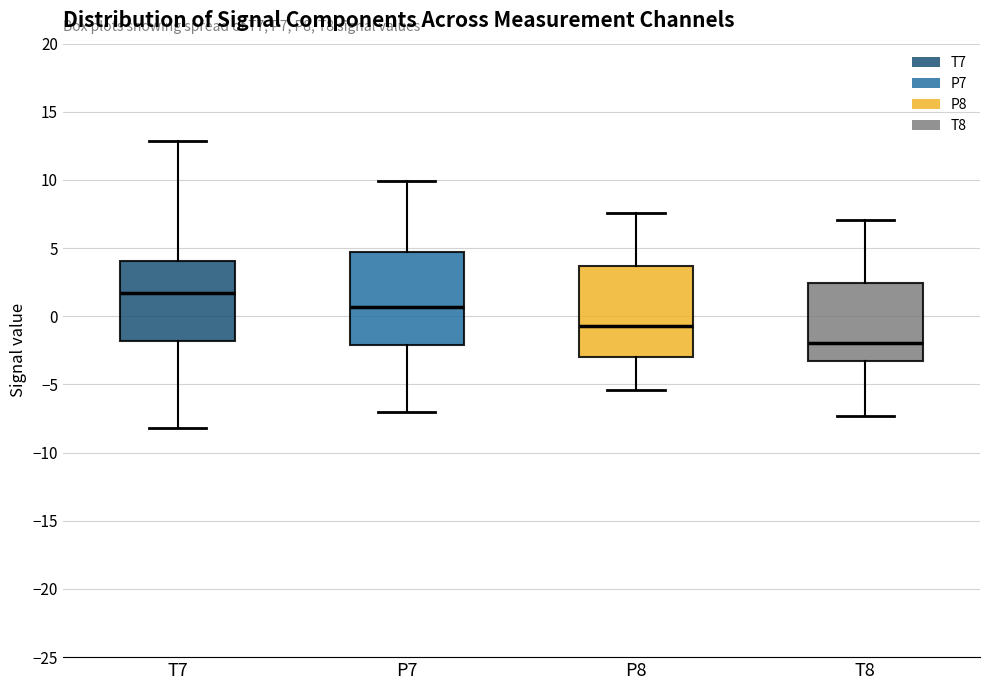

Reading left to right, transcribe this box plot: for each box, give where its median line is, the range the box spans, and where its two whiskers end, as read against the y-axis. The values are not printed on the chart, so give them approximately, as read against the axis.

T7: median 1.5, box -2.0 to 4.0, whiskers -8.0 to 13.0
P7: median 0.5, box -2.0 to 4.5, whiskers -7.0 to 10.0
P8: median -0.5, box -3.0 to 3.5, whiskers -5.5 to 7.5
T8: median -2.0, box -3.0 to 2.5, whiskers -7.5 to 7.0